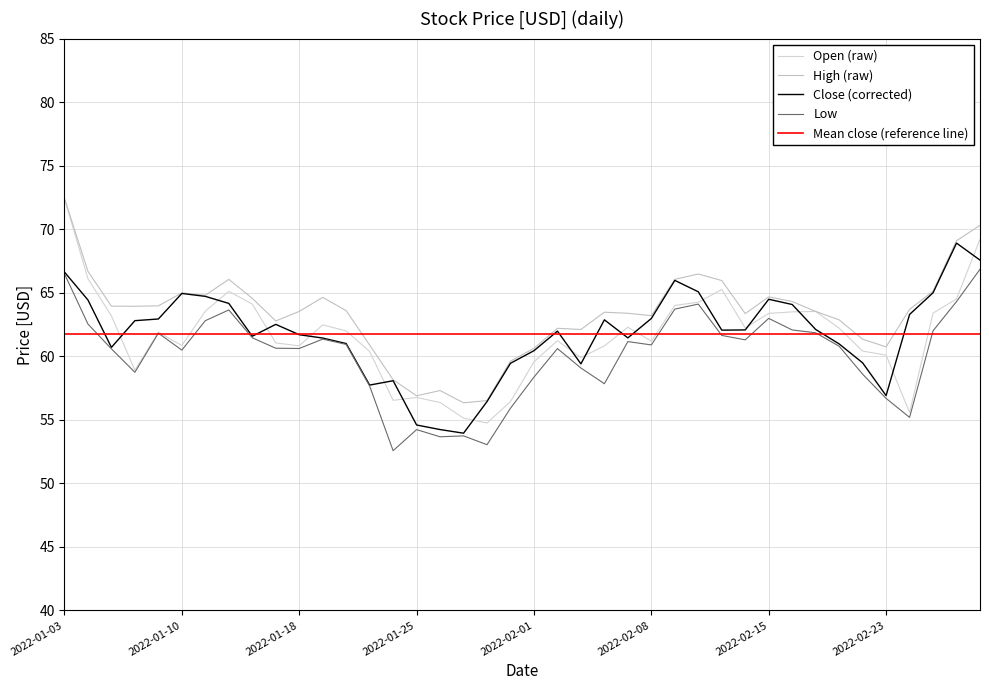

Is it true that High equals 63.5 at 2022-02-04?

True